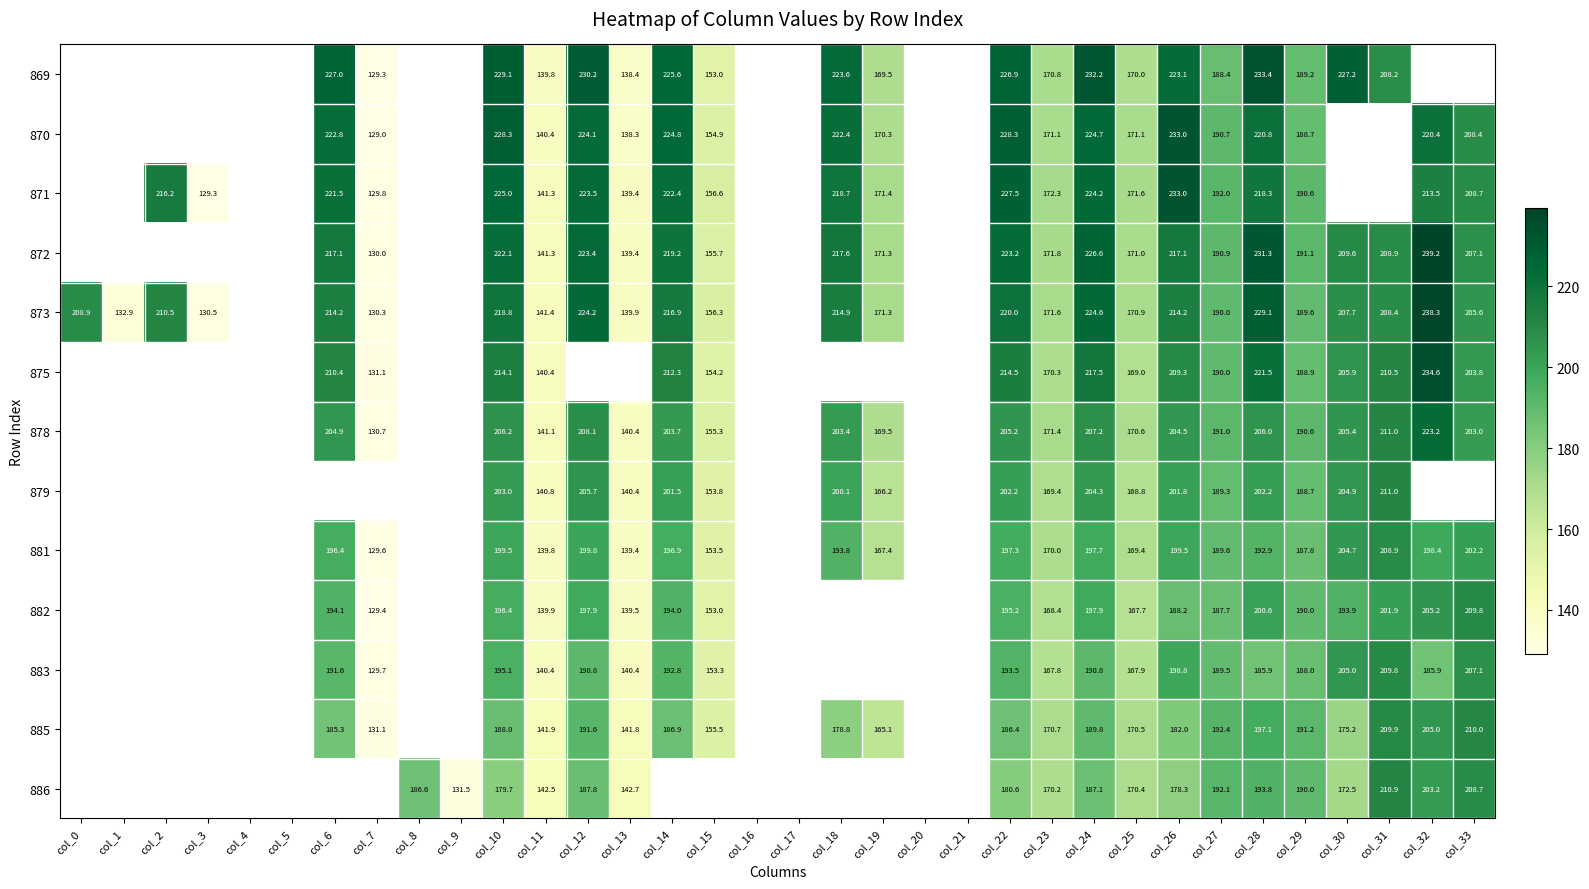

At which category does the chart reach its peak across all series?

col_32